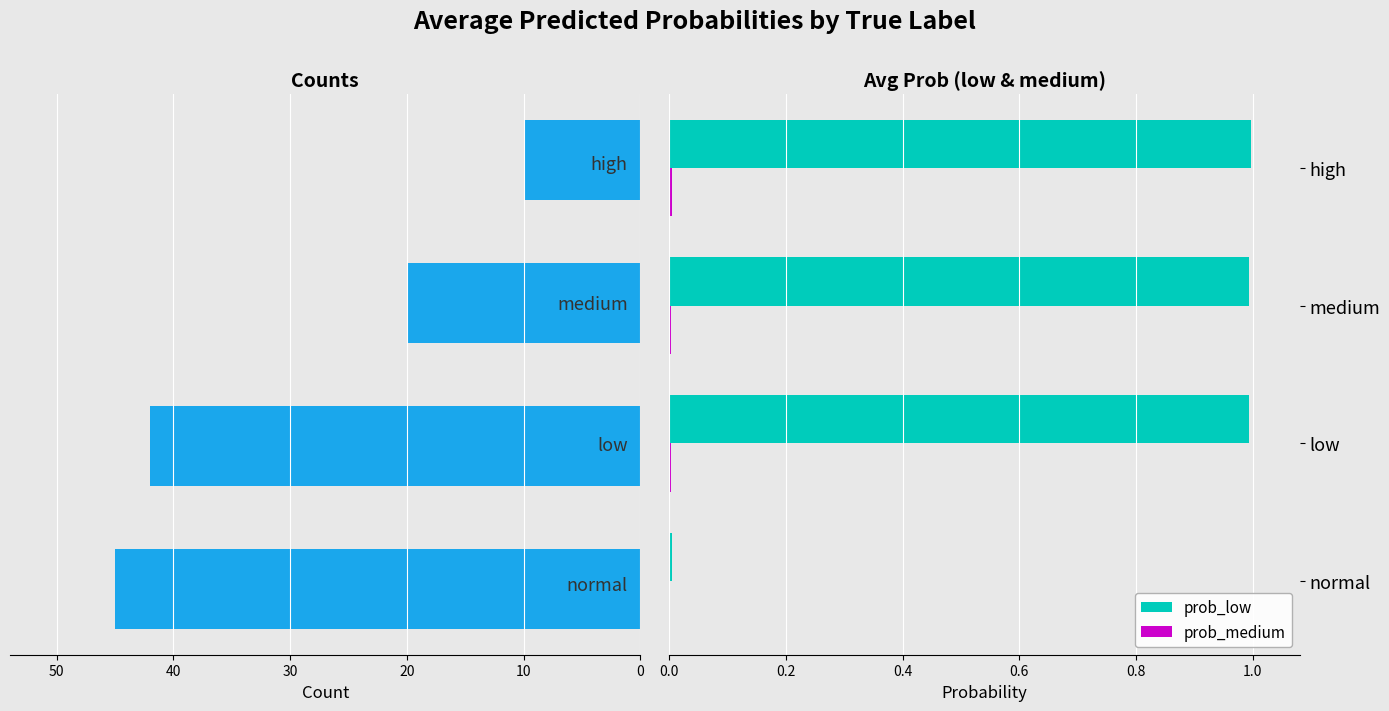

Is it true that prob_low equals 1.0 at high?

True